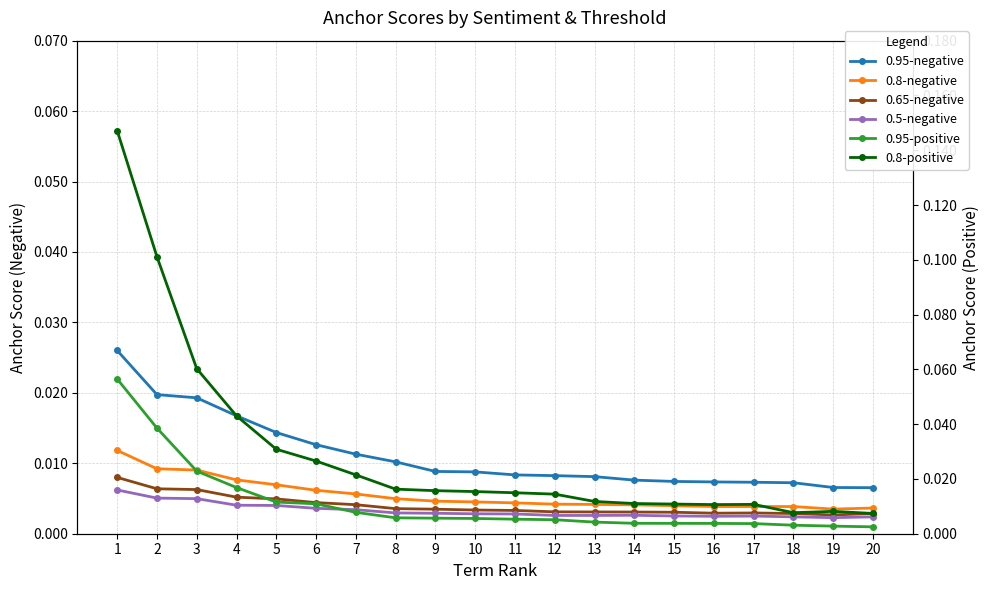

Does the chart have visible grid lines?

Yes